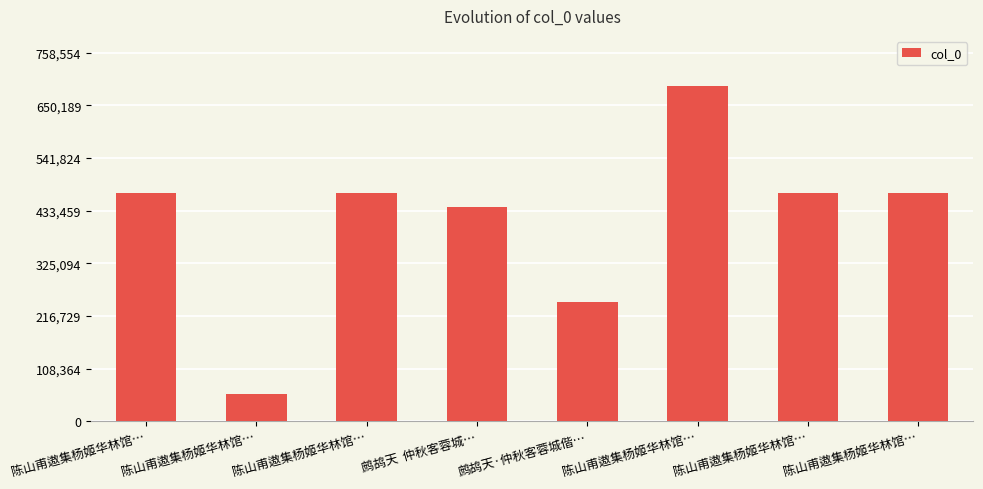

Does the chart contain stacked bars?

No